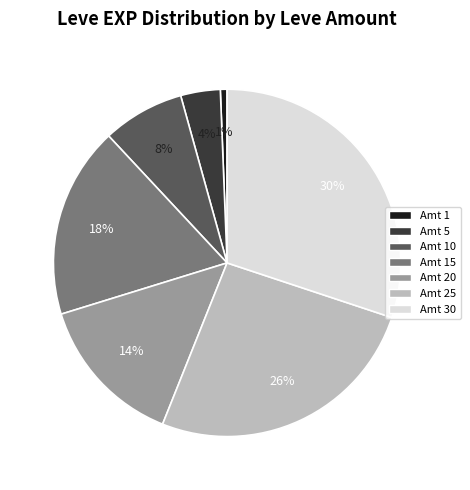

To the nearest percent, what is the average slice percentage?

14%